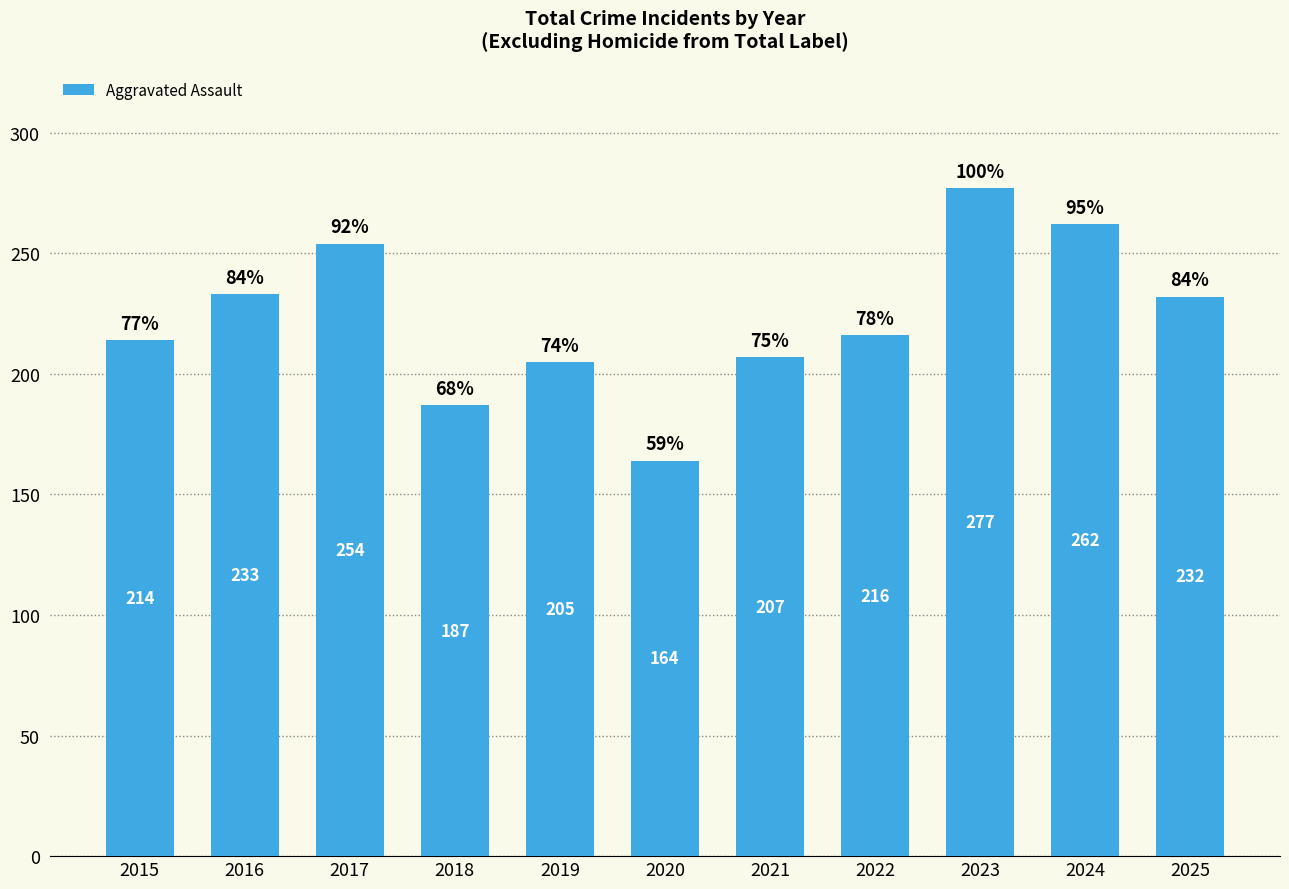

How many bars are there in total?

11